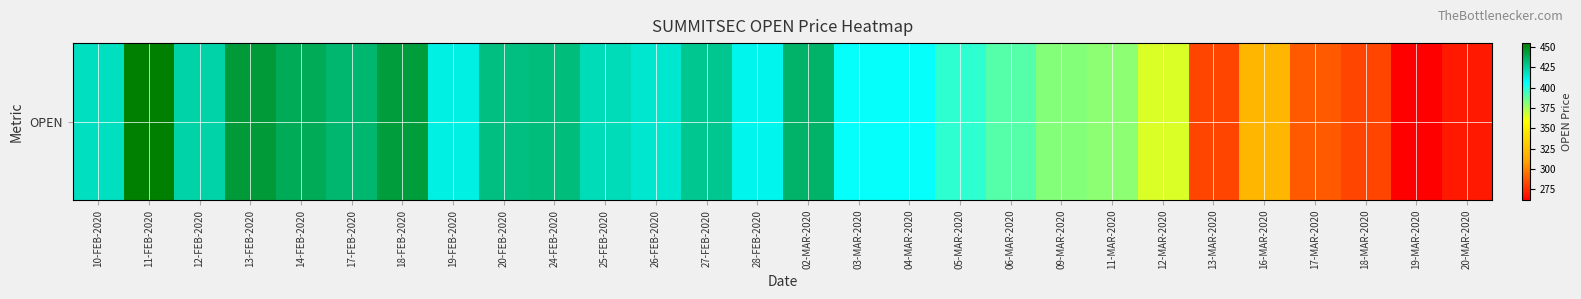

Between 09-MAR-2020 and 13-FEB-2020, which is larger?

13-FEB-2020